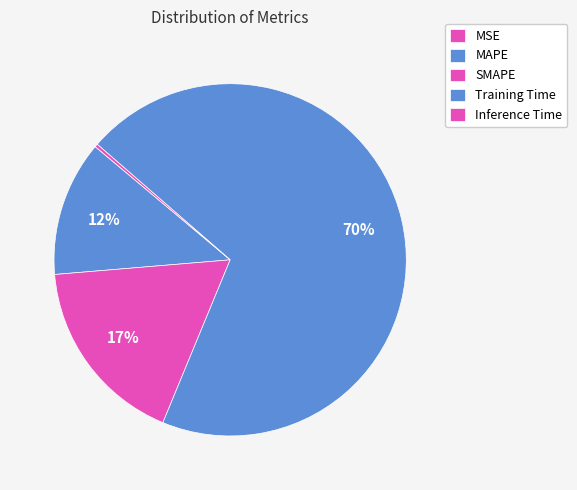

Which slice is the smallest?

MSE